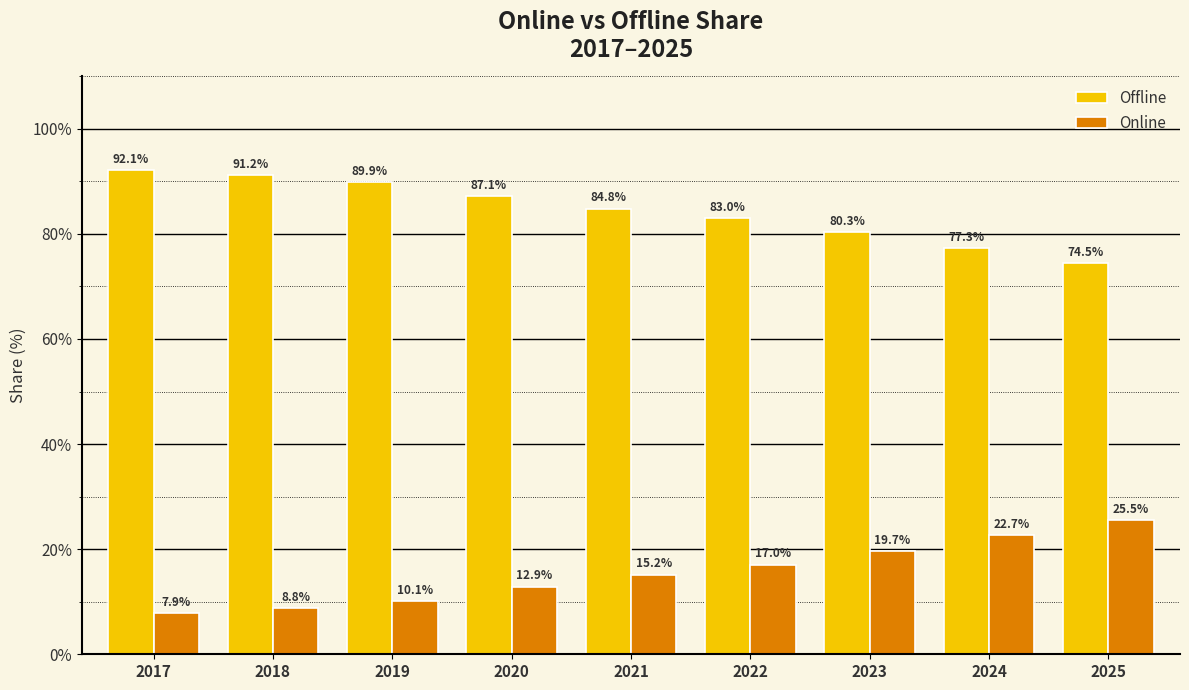

What are all the series names shown in the legend?

Offline, Online